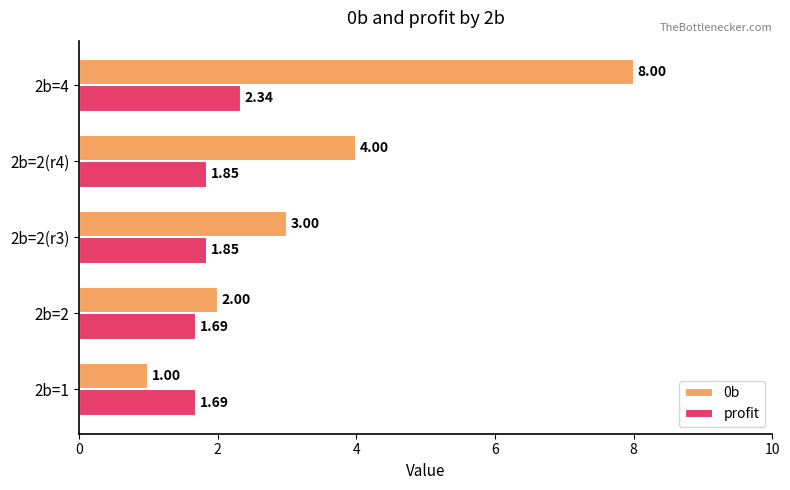

What is the difference between the maximum and second lowest values in the profit series?

0.6